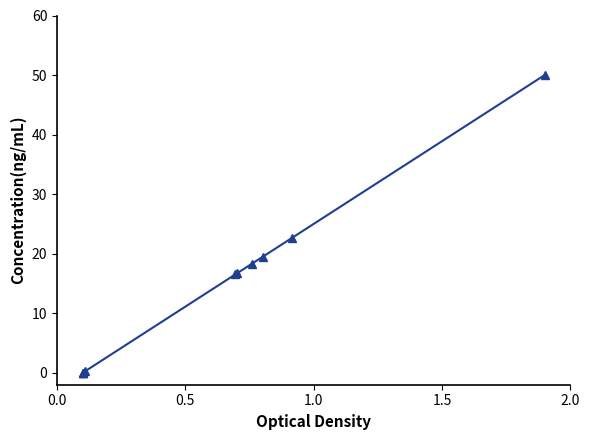

What is the difference between the maximum and second lowest values?

50.0